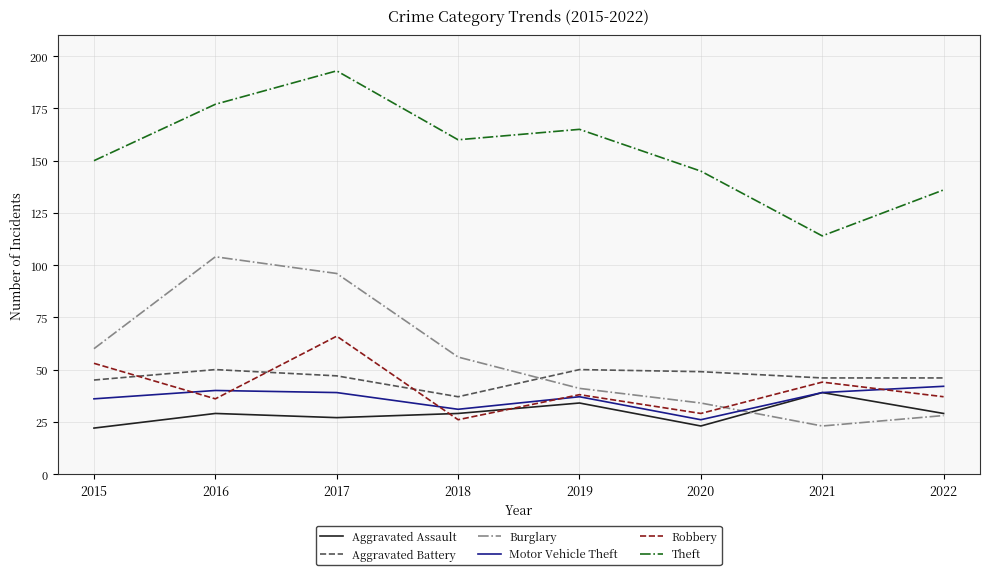

Is it true that Theft equals 306 at 2017?

False